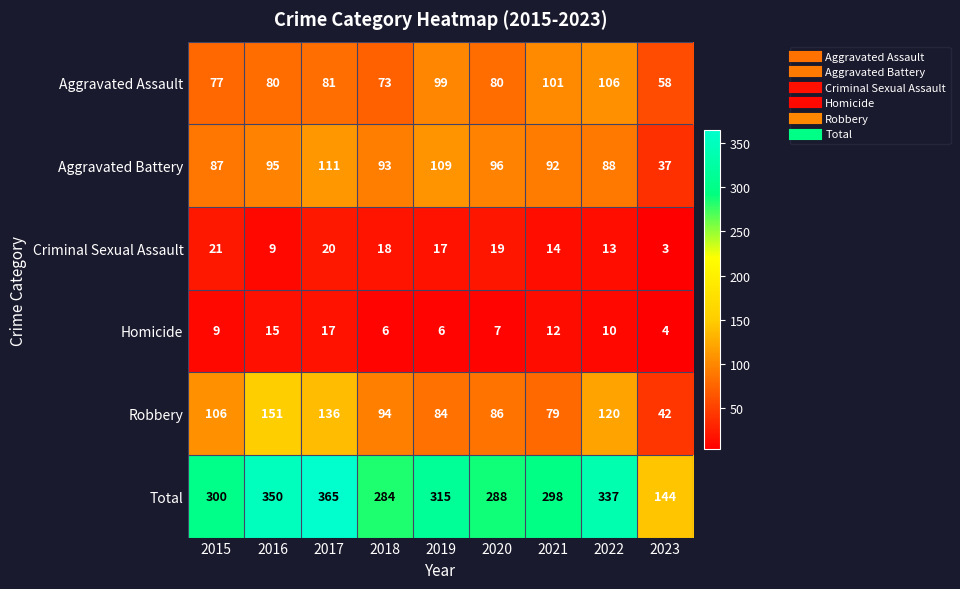

At which label does Aggravated Battery first exceed 93?

2016